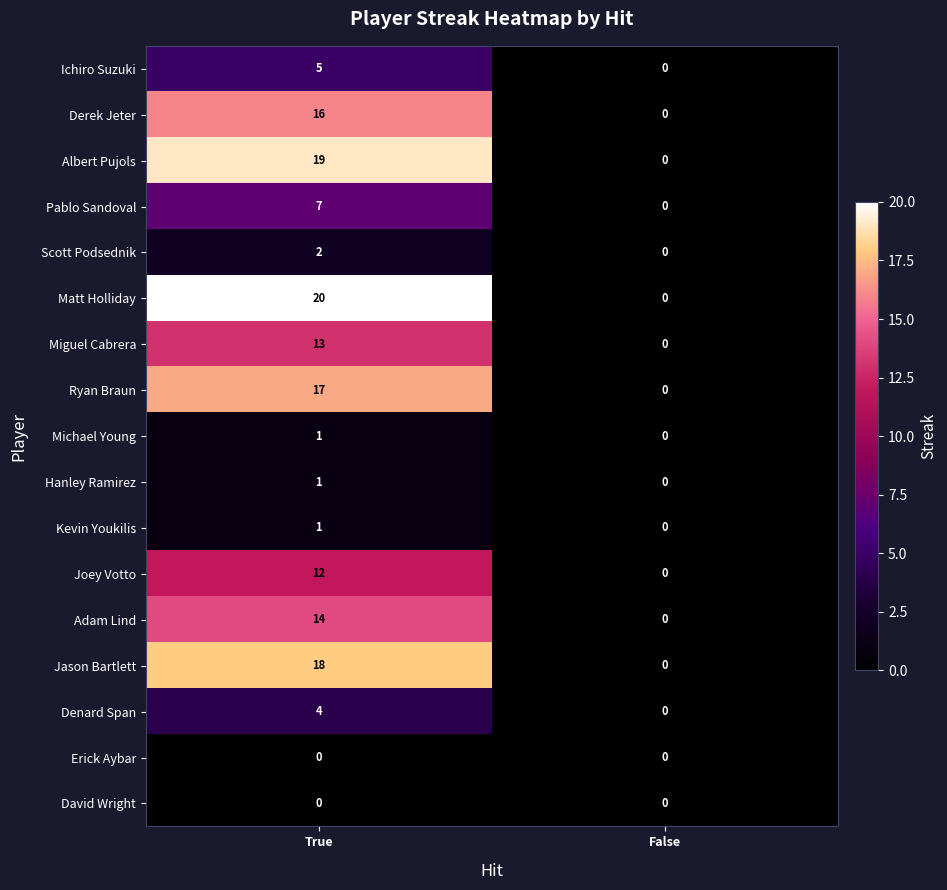

How many data points does each series have?

2